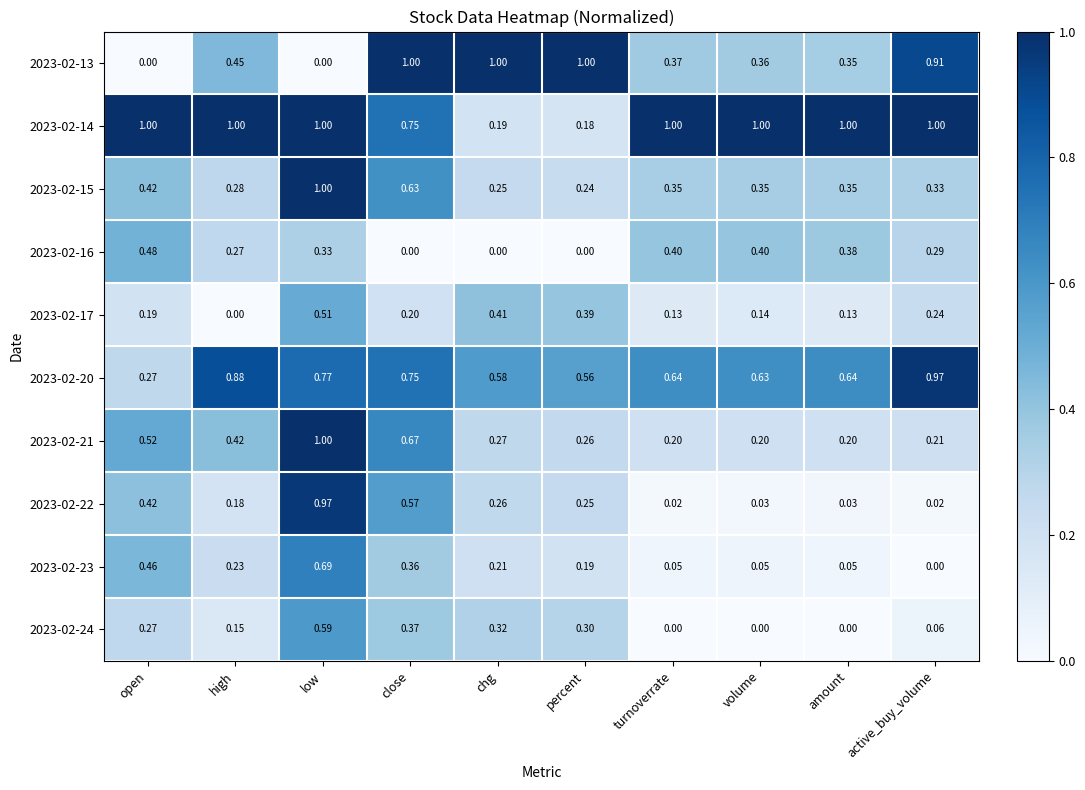

At which label is 2023-02-17 closest to 0?

high